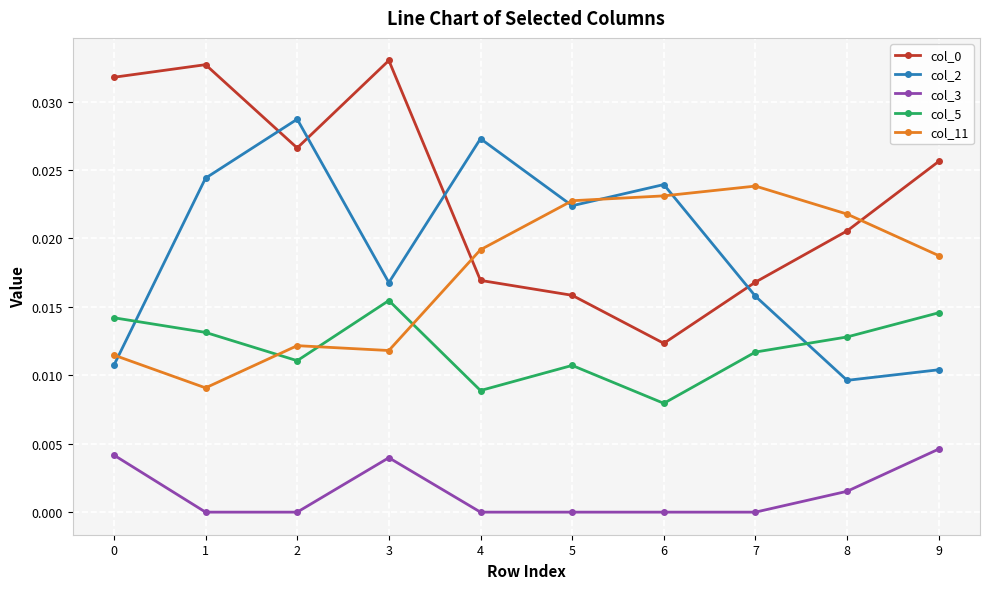

True or false: col_3 and col_0 cross at least once.

False